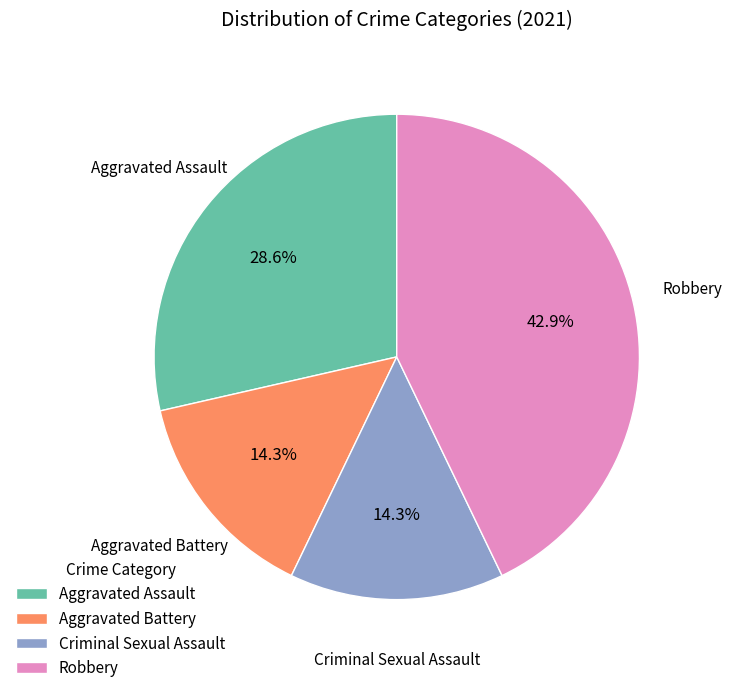

Does Aggravated Battery account for over 50% of the chart?

No